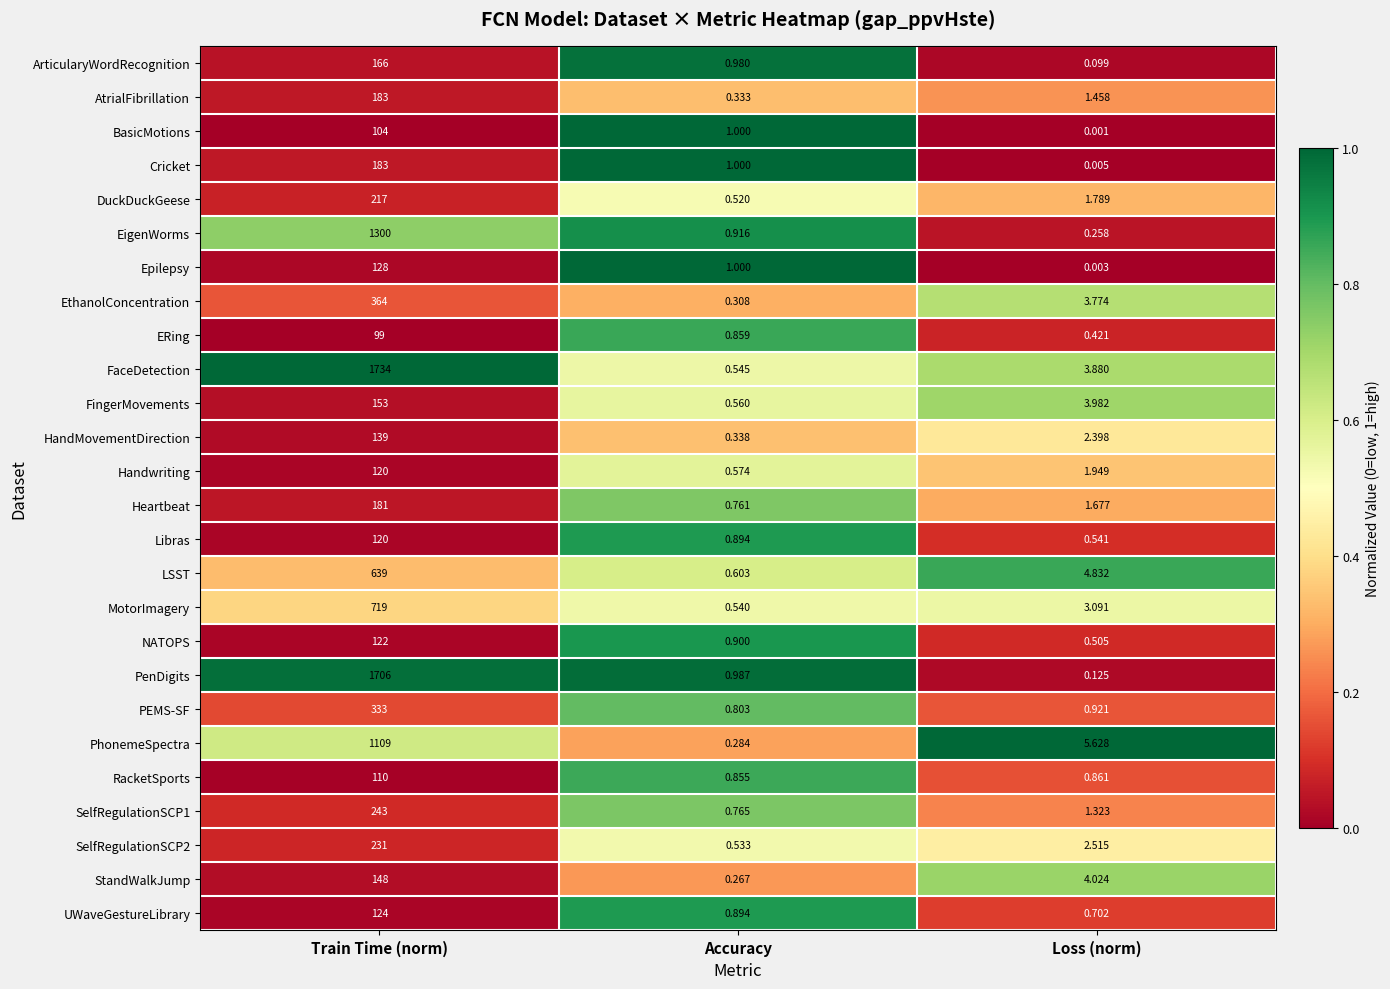

What is the total value across all series at Accuracy?

18.0